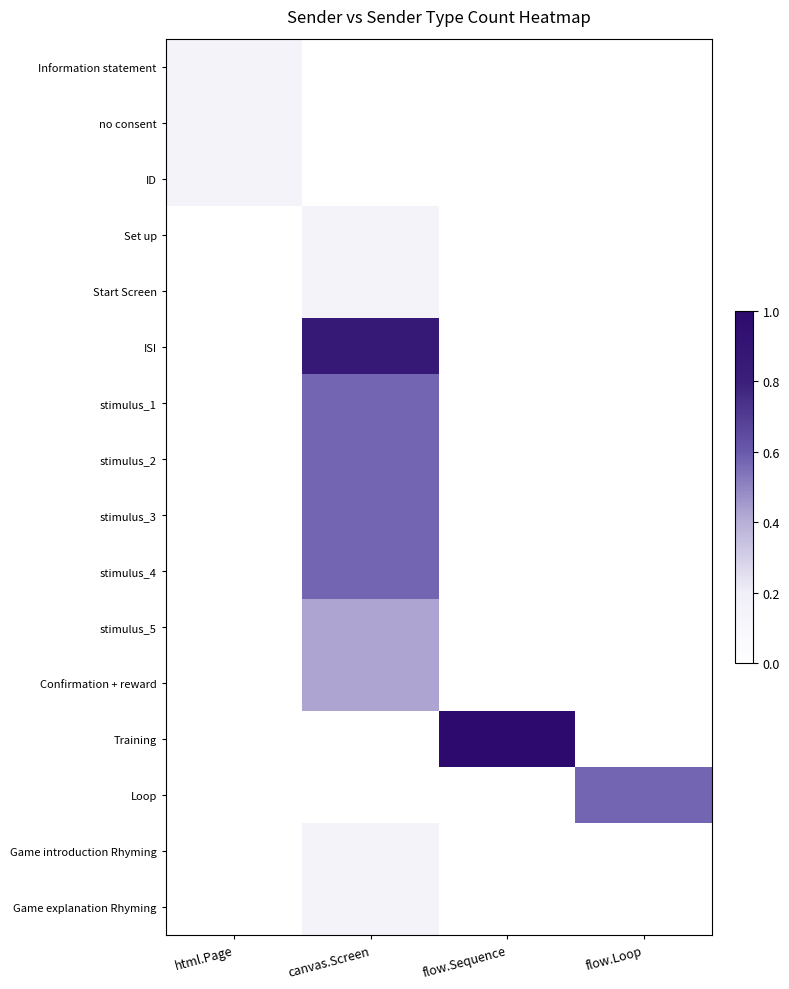

Reading left to right, transcribe all the data shown in this chart.

Information statement: html.Page=0.1	canvas.Screen=0.0	flow.Sequence=0.0	flow.Loop=0.0
no consent: html.Page=0.1	canvas.Screen=0.0	flow.Sequence=0.0	flow.Loop=0.0
ID: html.Page=0.1	canvas.Screen=0.0	flow.Sequence=0.0	flow.Loop=0.0
Set up: html.Page=0.0	canvas.Screen=0.1	flow.Sequence=0.0	flow.Loop=0.0
Start Screen: html.Page=0.0	canvas.Screen=0.1	flow.Sequence=0.0	flow.Loop=0.0
ISI: html.Page=0.0	canvas.Screen=0.9	flow.Sequence=0.0	flow.Loop=0.0
stimulus_1: html.Page=0.0	canvas.Screen=0.6	flow.Sequence=0.0	flow.Loop=0.0
stimulus_2: html.Page=0.0	canvas.Screen=0.6	flow.Sequence=0.0	flow.Loop=0.0
stimulus_3: html.Page=0.0	canvas.Screen=0.6	flow.Sequence=0.0	flow.Loop=0.0
stimulus_4: html.Page=0.0	canvas.Screen=0.6	flow.Sequence=0.0	flow.Loop=0.0
stimulus_5: html.Page=0.0	canvas.Screen=0.4	flow.Sequence=0.0	flow.Loop=0.0
Confirmation + reward: html.Page=0.0	canvas.Screen=0.4	flow.Sequence=0.0	flow.Loop=0.0
Training: html.Page=0.0	canvas.Screen=0.0	flow.Sequence=1.0	flow.Loop=0.0
Loop: html.Page=0.0	canvas.Screen=0.0	flow.Sequence=0.0	flow.Loop=0.6
Game introduction Rhyming: html.Page=0.0	canvas.Screen=0.1	flow.Sequence=0.0	flow.Loop=0.0
Game explanation Rhyming: html.Page=0.0	canvas.Screen=0.1	flow.Sequence=0.0	flow.Loop=0.0